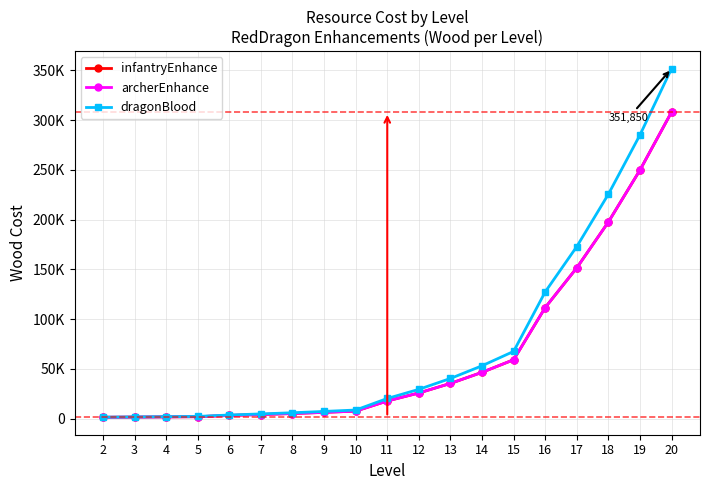

Is this an area chart (filled region under the line)?

No